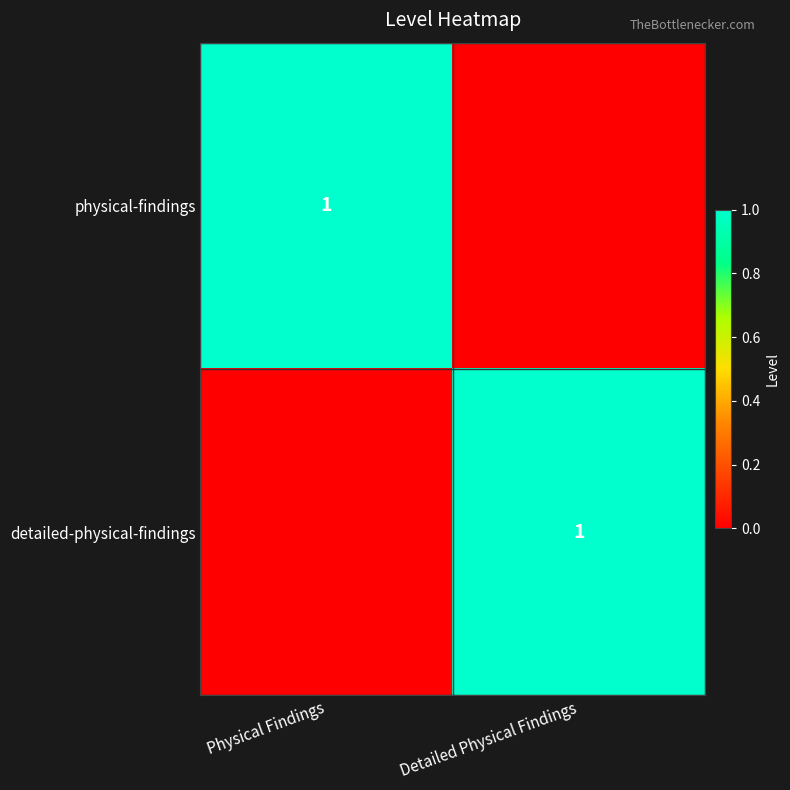

At how many categories does at least one series exceed 0?

2